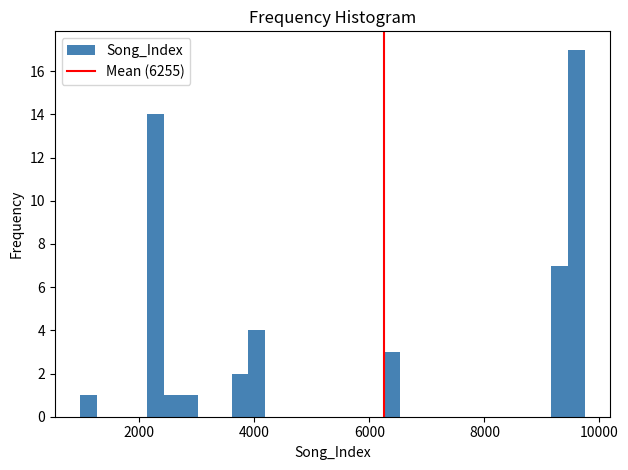

Read against the x-axis, roughly where is the centre of the tallest bar?

9600